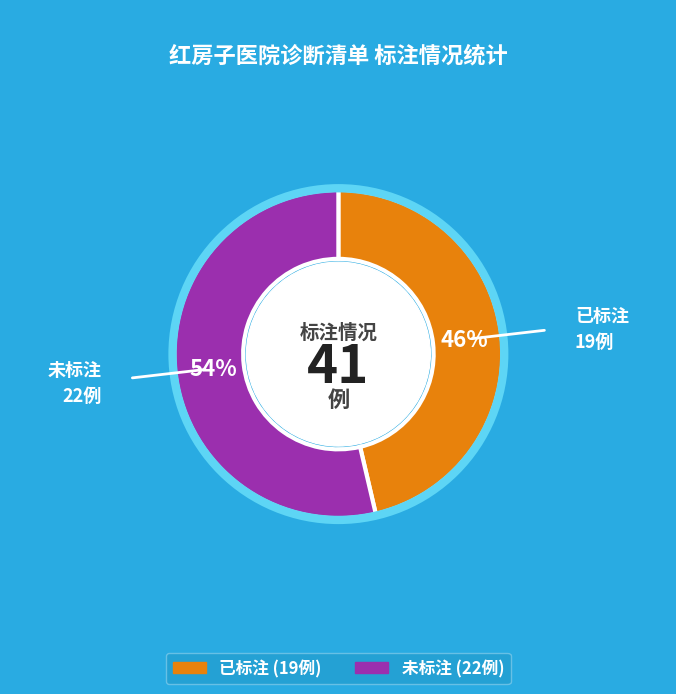

How many segments does this pie chart have?

2